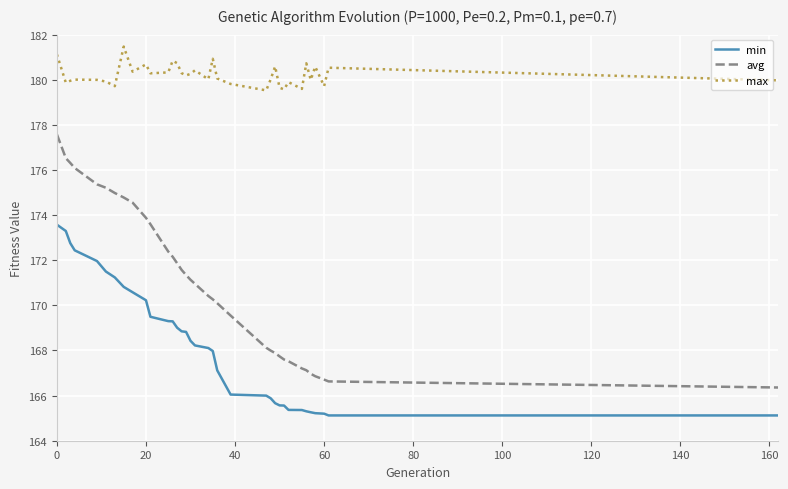

How many distinct data groups are displayed?

3